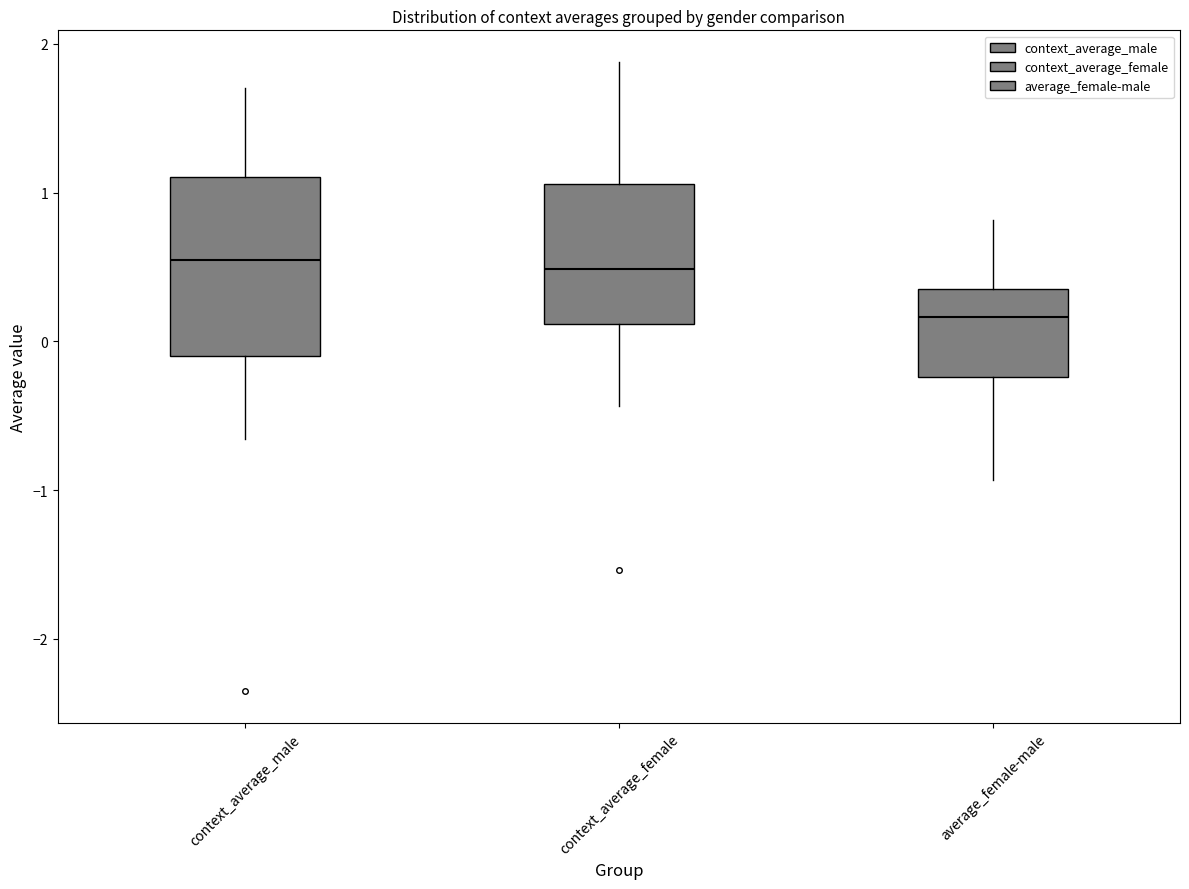

Which box is the tallest, from its lower edge to its upper edge?

context_average_male